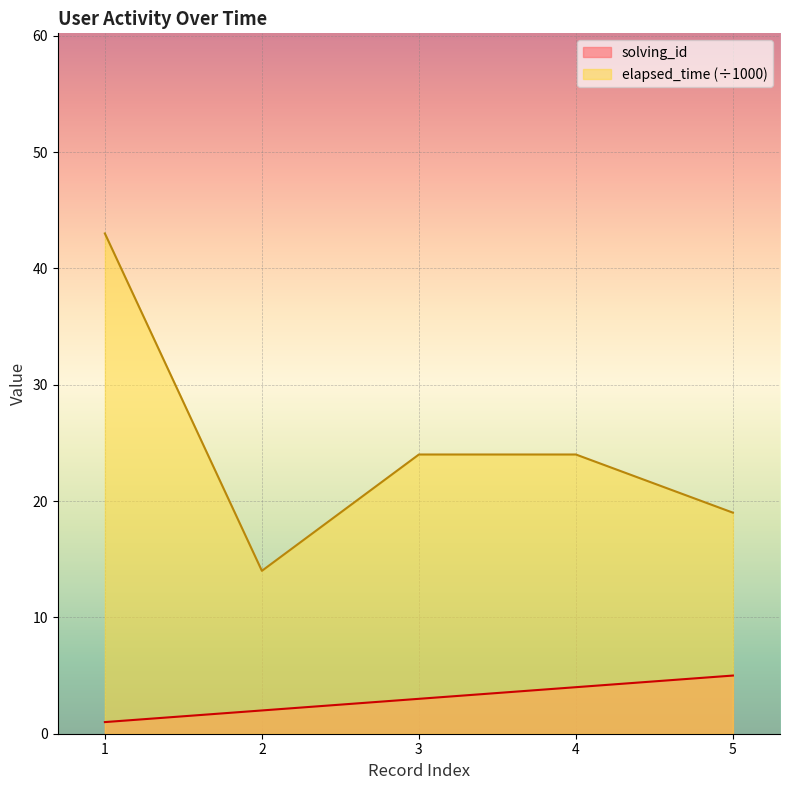

The value of solving_id at 3 is 3. True or false?

True